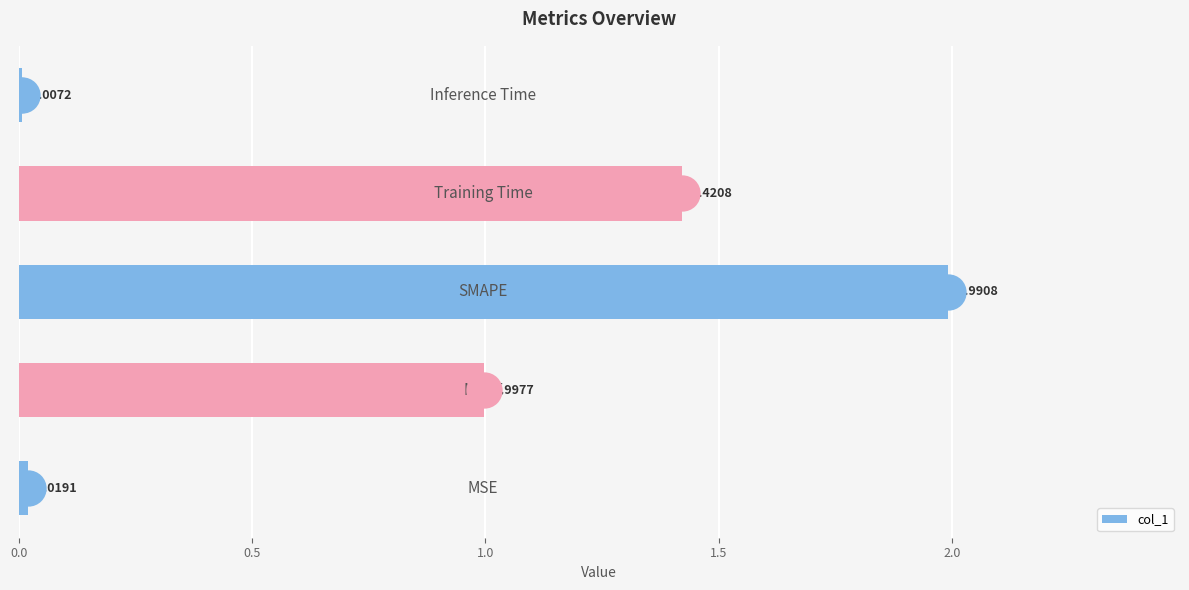

What is the sum of all values?

4.4